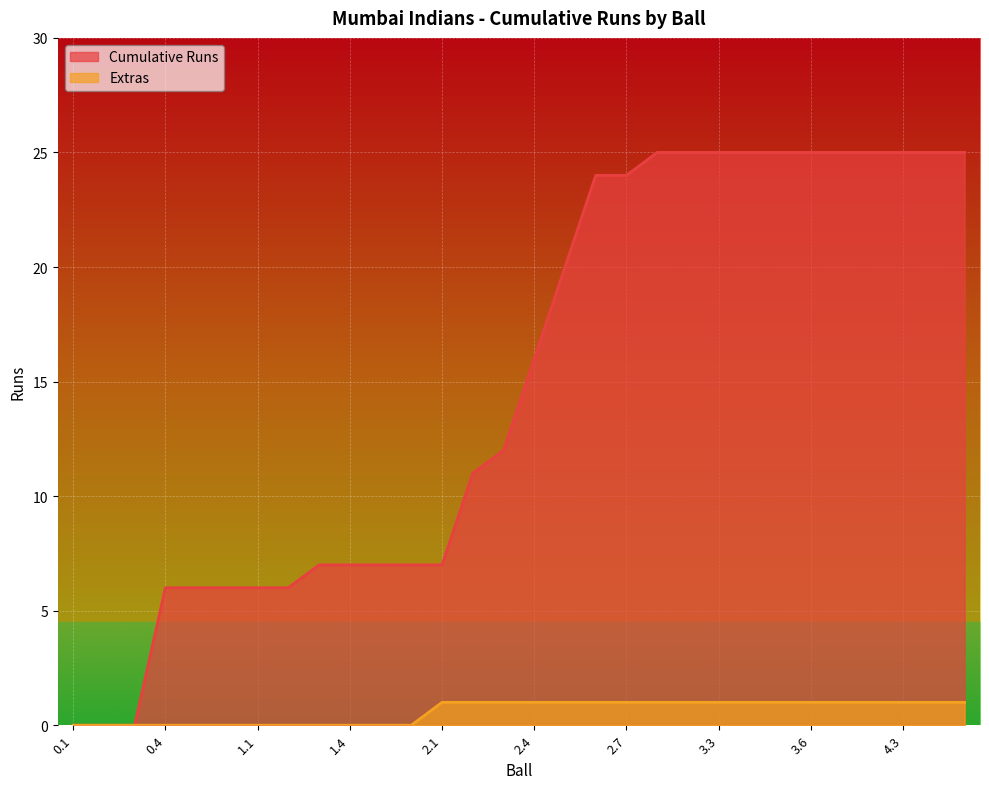

What position from the right is 1.4?

21